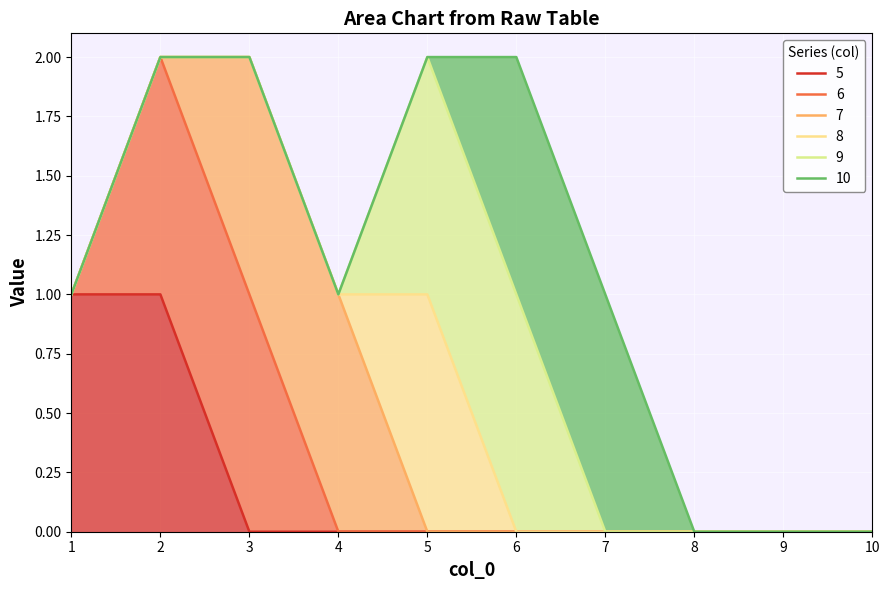

Reading right to left, transcribe all the data shown in this chart.

5: 0	0	0	0	0	0	0	0	1	1
6: 0	0	0	0	0	0	0	1	1	0
7: 0	0	0	0	0	0	1	1	0	0
8: 0	0	0	0	0	1	0	0	0	0
9: 0	0	0	0	1	1	0	0	0	0
10: 0	0	0	1	1	0	0	0	0	0